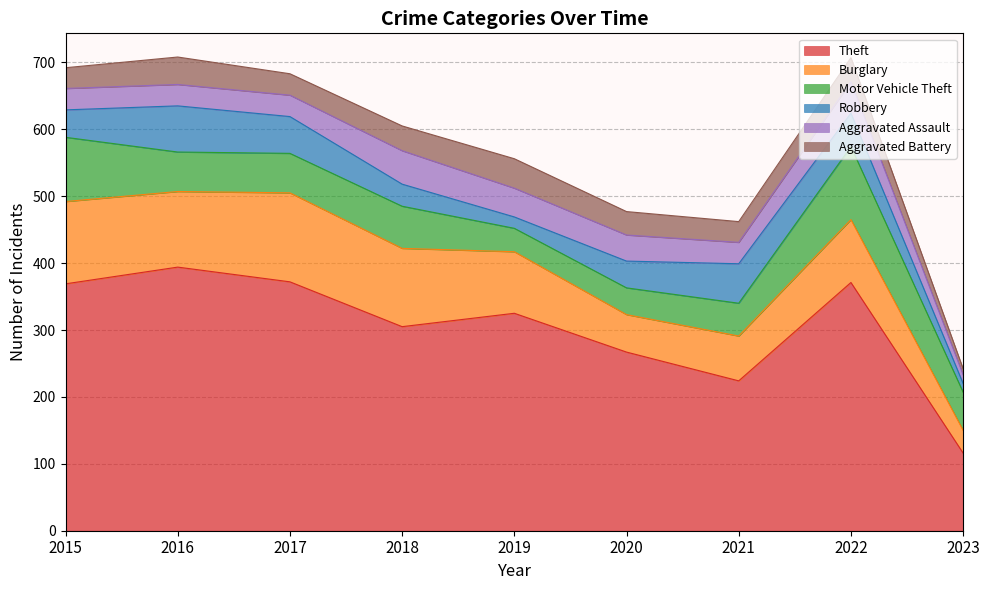

What is the maximum value shown in the chart?

394